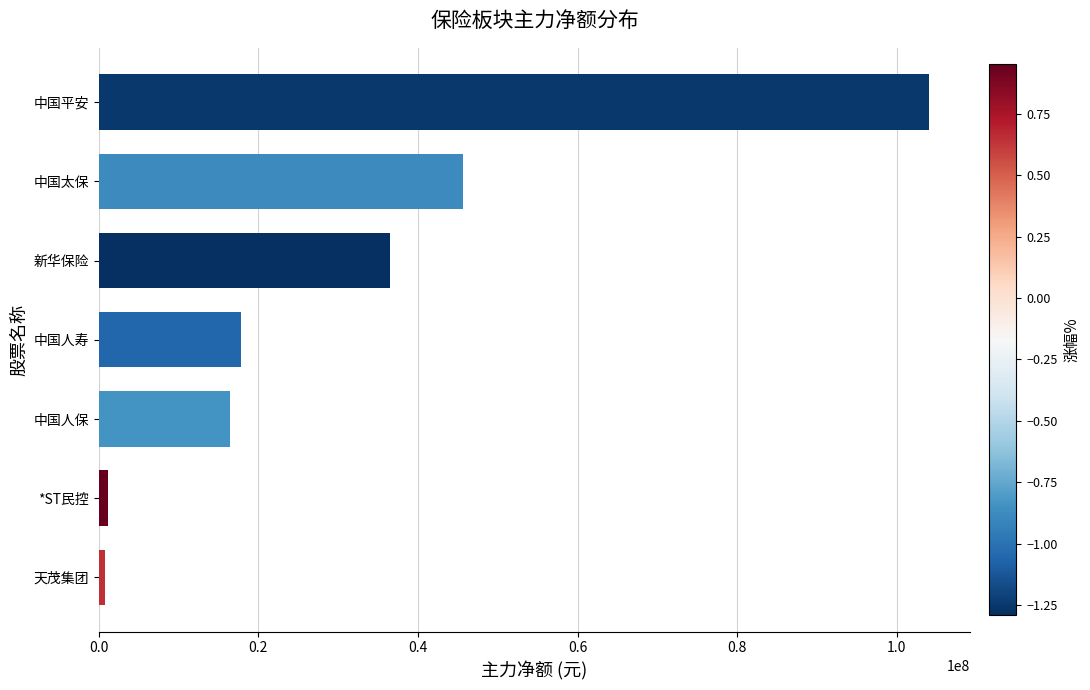

Where is the data nearest to the value 52402429?

中国太保